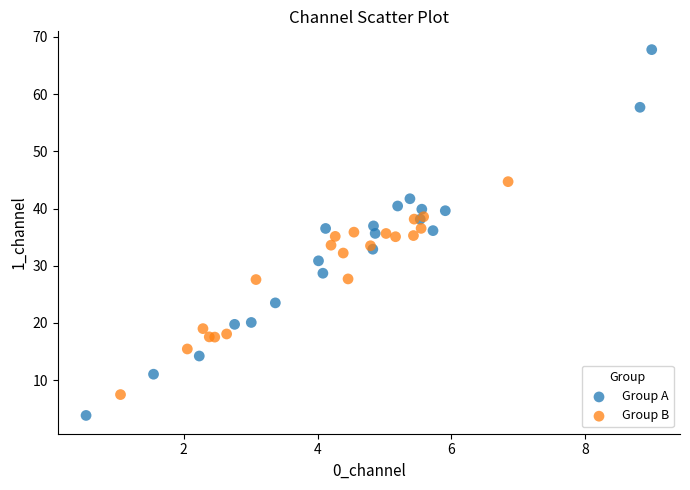

Which series has the widest spread of Y values?

Group A